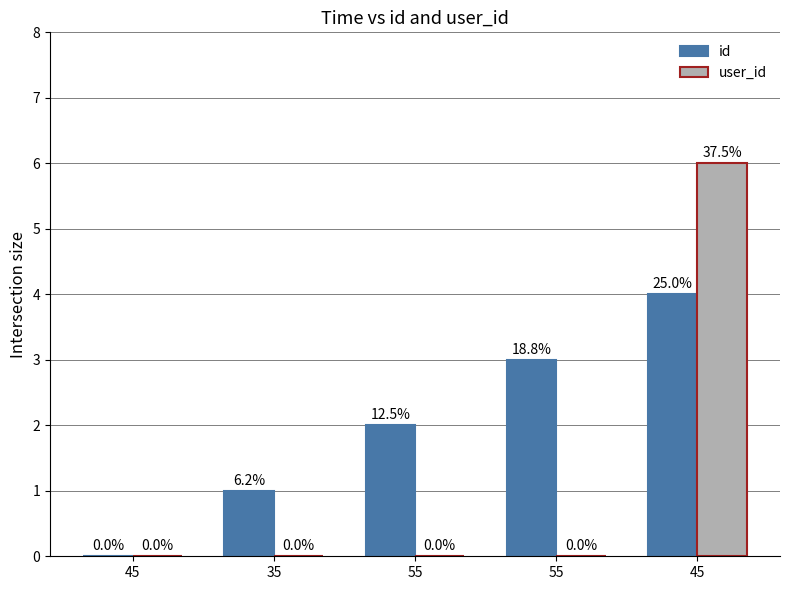

What is the label of the 5th bar from the left?

45